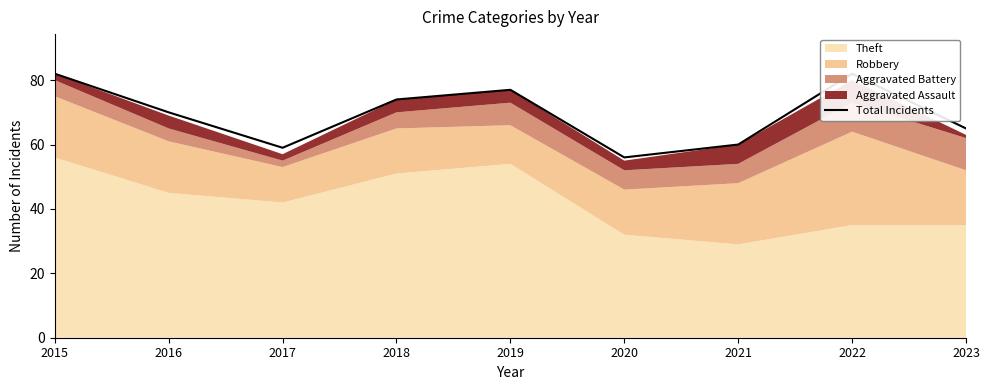

Reading left to right, list all the values displayed in this chart.

82	70	59	74	77	56	60	82	65